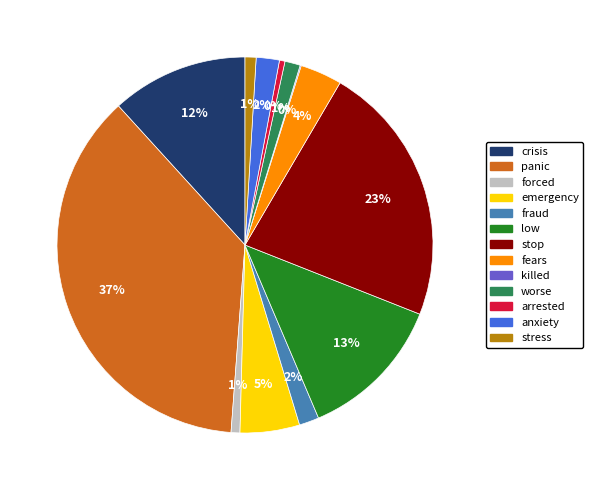

Which category has the biggest portion of the pie?

panic